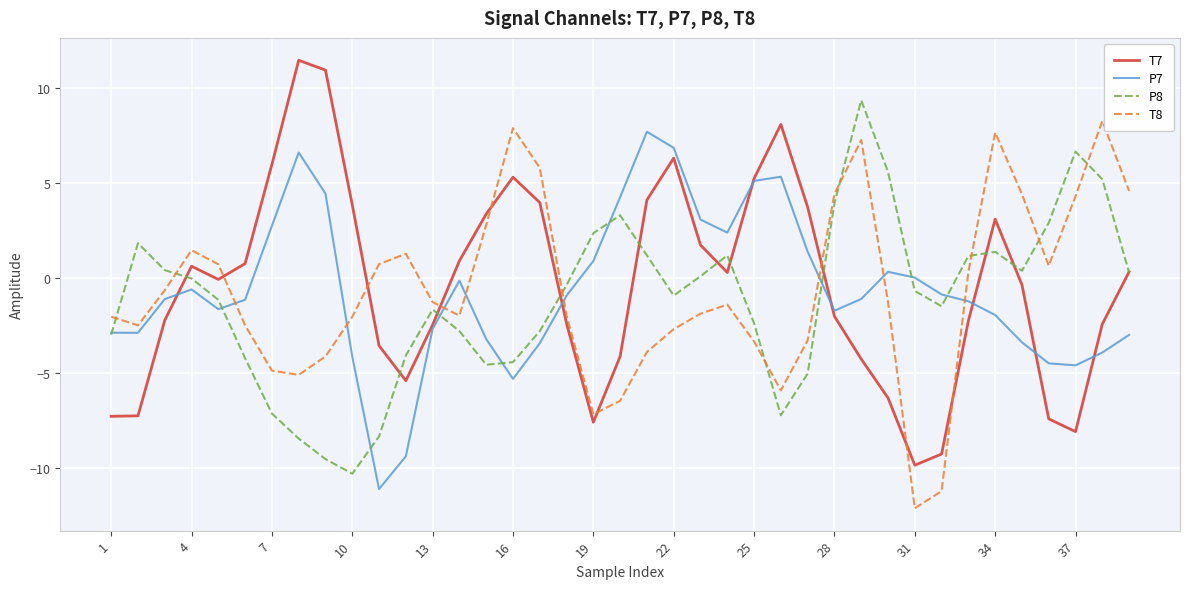

Which series has the widest spread of values?

T7